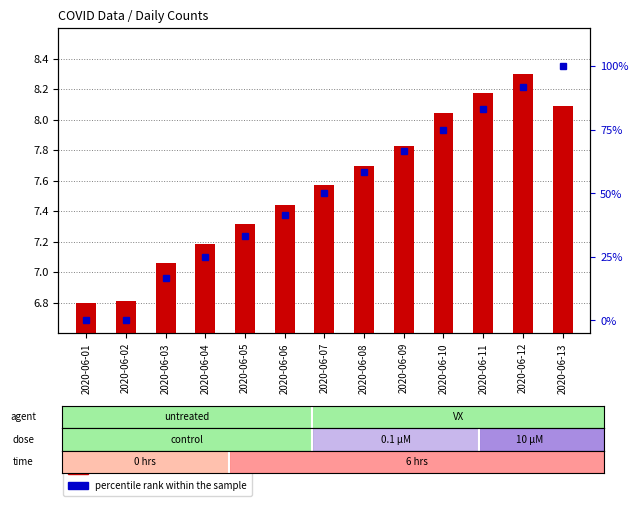

List the labels in order of percentile rank within the sample value, largest first.

2020-06-13, 2020-06-12, 2020-06-11, 2020-06-10, 2020-06-09, 2020-06-08, 2020-06-07, 2020-06-06, 2020-06-05, 2020-06-04, 2020-06-03, 2020-06-02, 2020-06-01